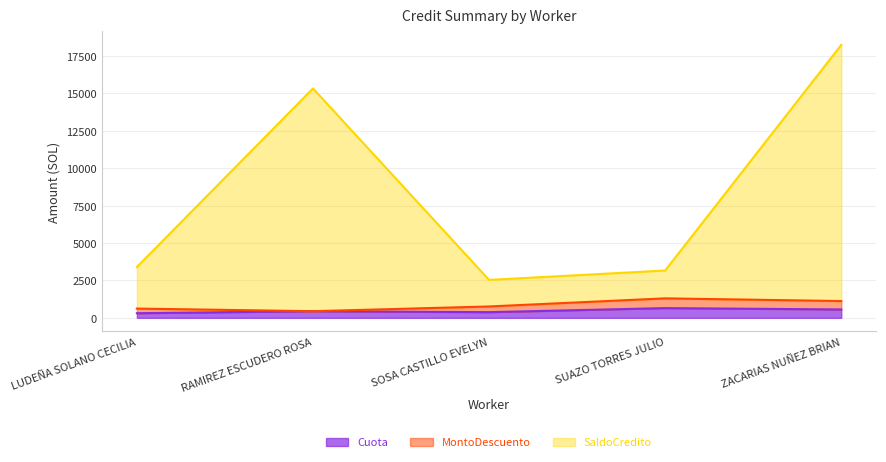

At which category does SaldoCredito reach its first local valley?

SOSA CASTILLO EVELYN